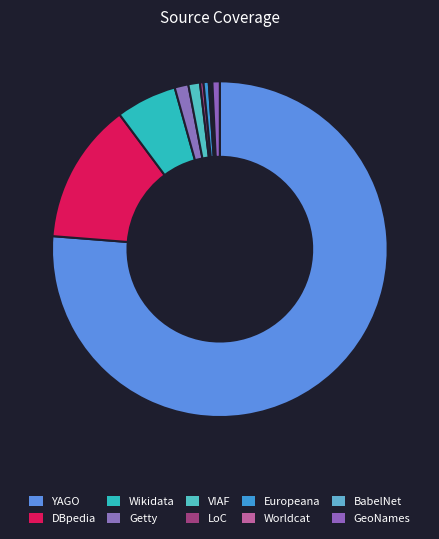

What percentage do BabelNet and Getty together represent?

1.5%